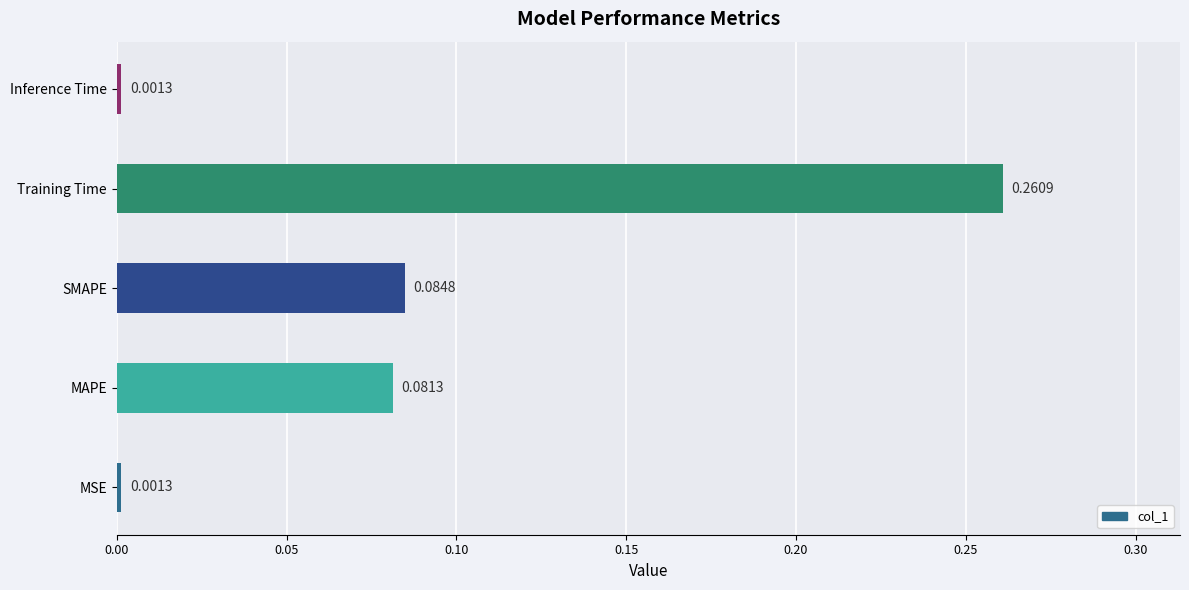

Which category has the highest value across all series?

Training Time